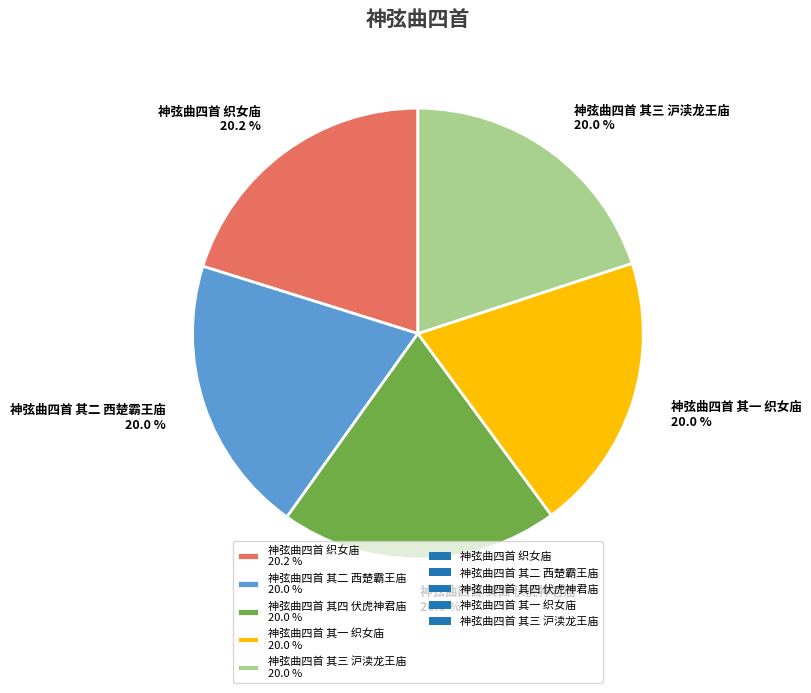

Count the number of slices in the pie.

5